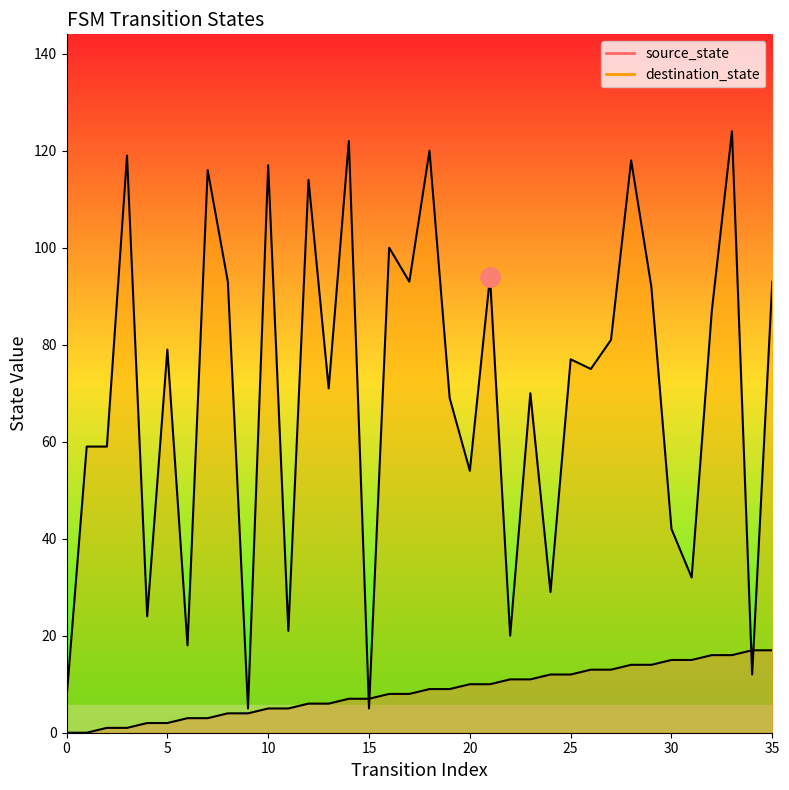

What is the sum of the source_state values at 13 and 23?

17